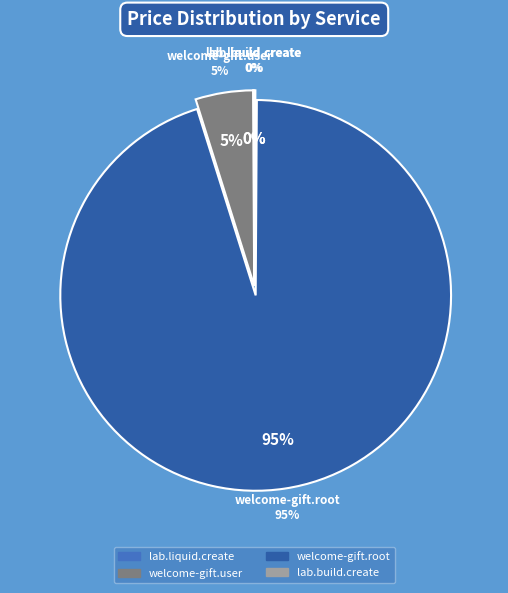

What is the ratio of the value at welcome-gift.user to the value at lab.liquid.create?

50.0